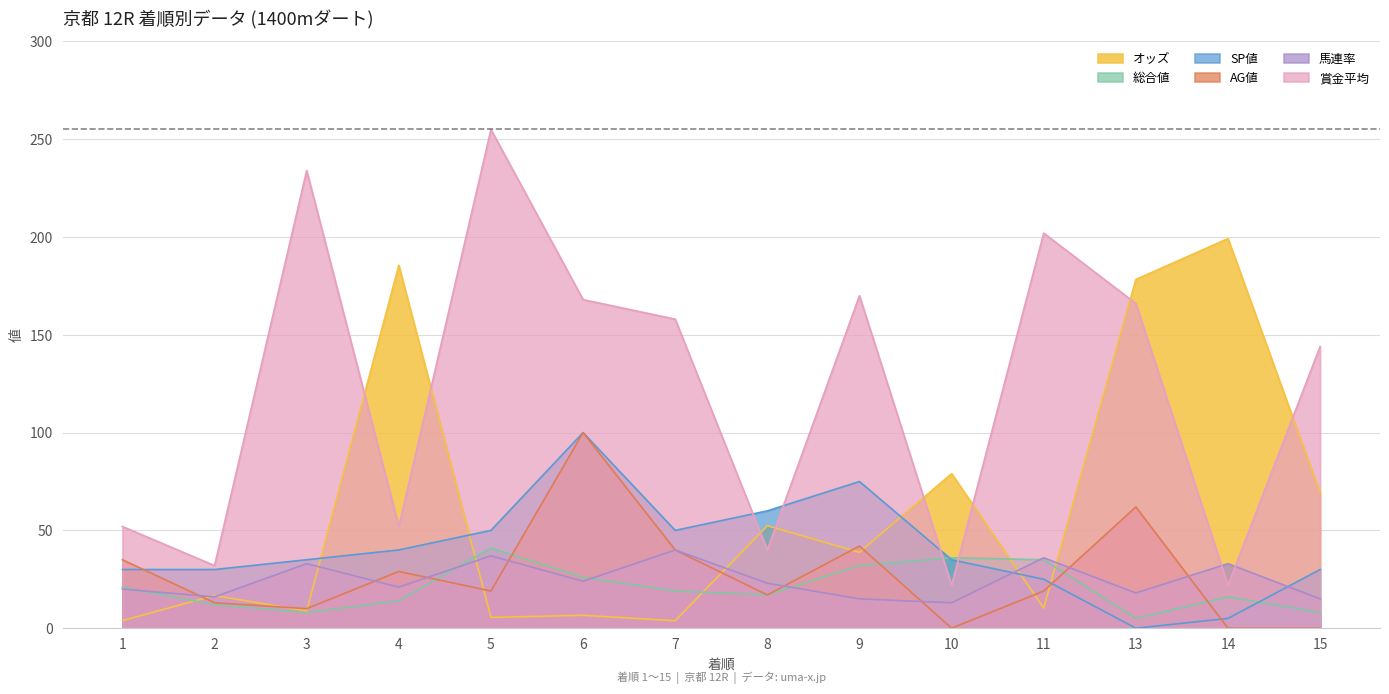

What is the minimum value for オッズ?

3.8